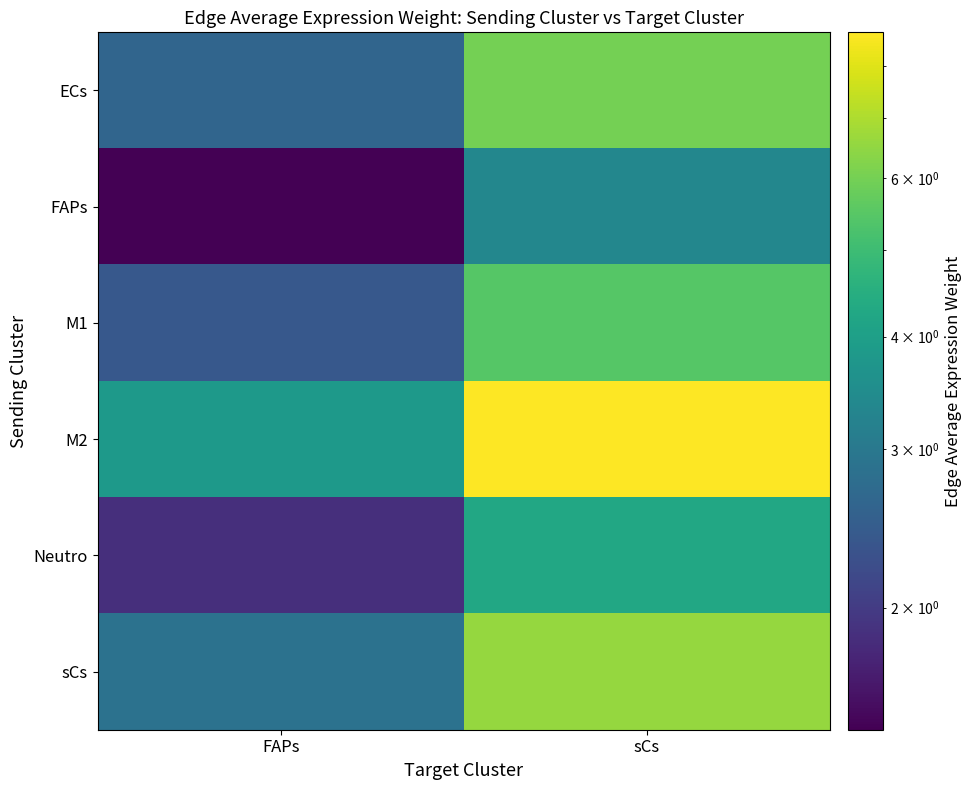

What is the spread (max minus min) of values at FAPs?

2.4